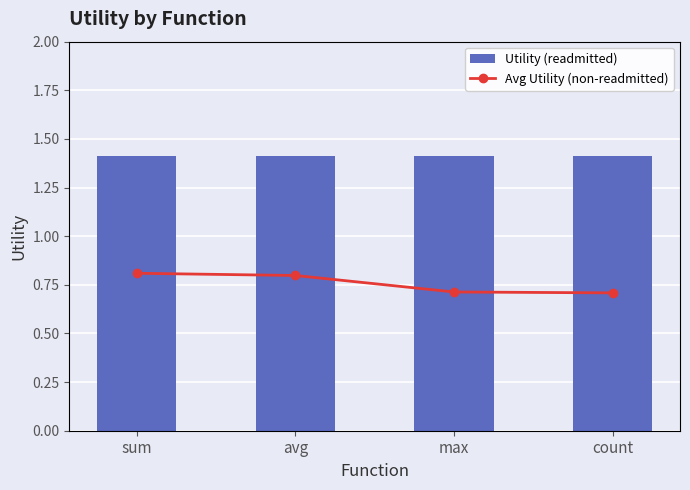

What are all the series names shown in the legend?

Utility (readmitted), Avg Utility (non-readmitted)